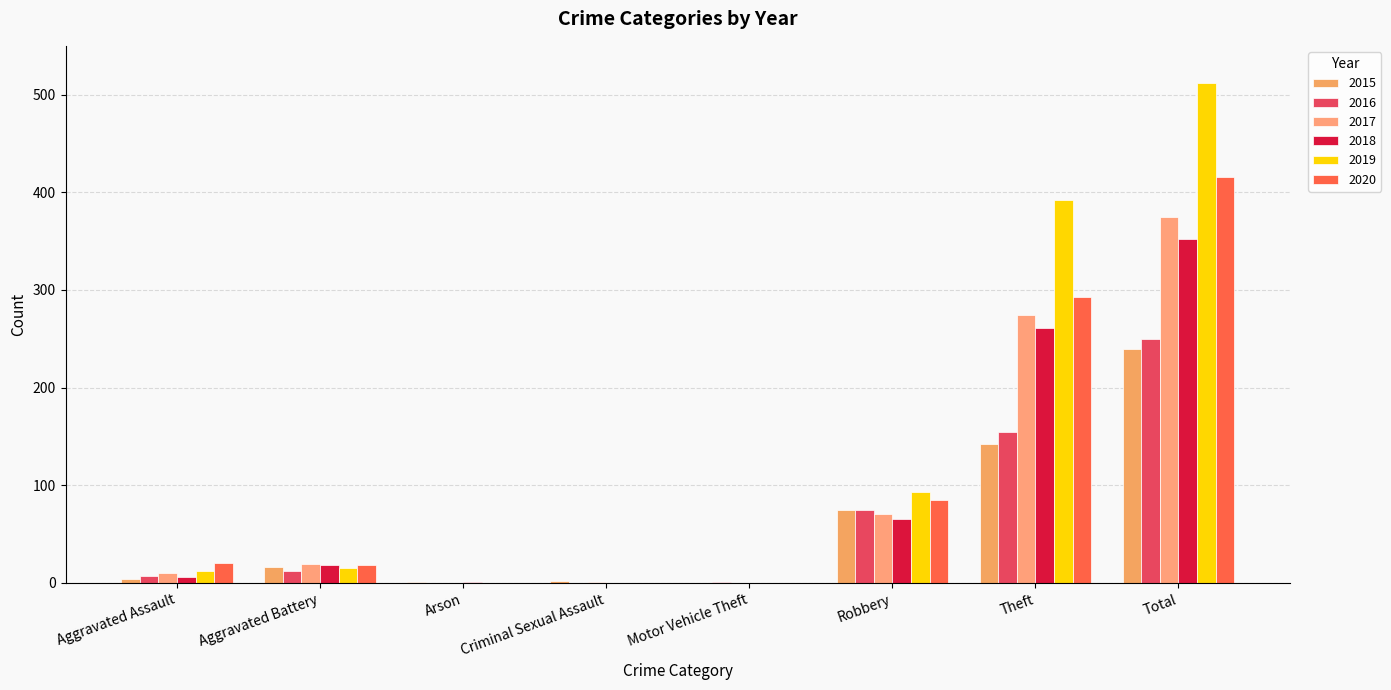

Is it true that 2018 equals 162 at Theft?

False